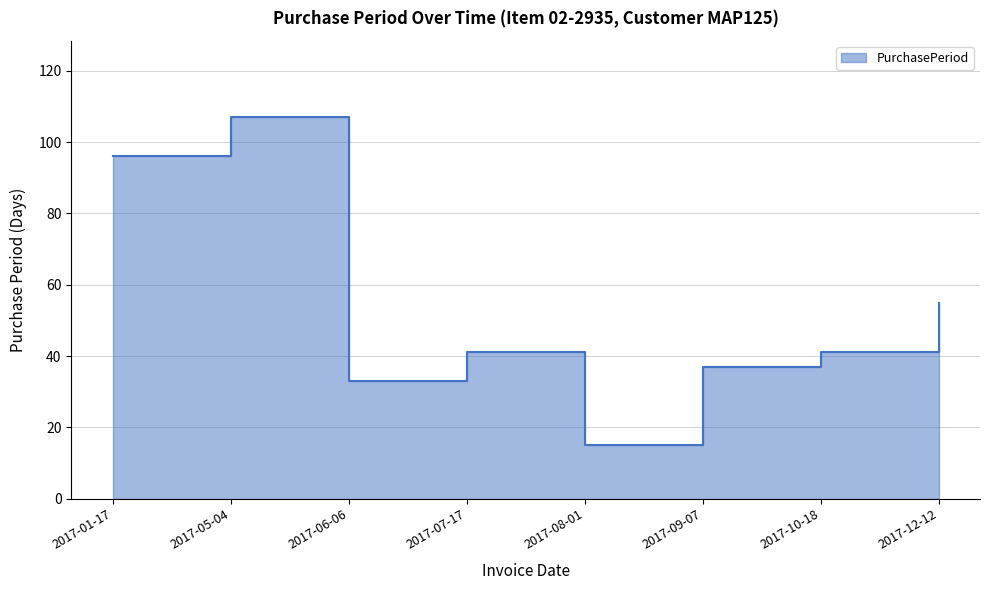

What is the maximum value shown in the chart?

107